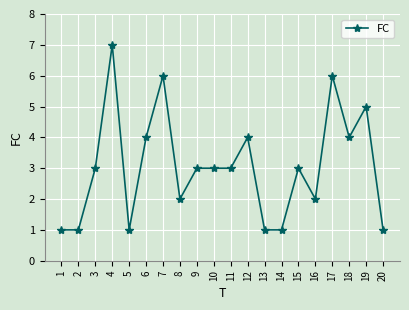

Where is the first local maximum?

4